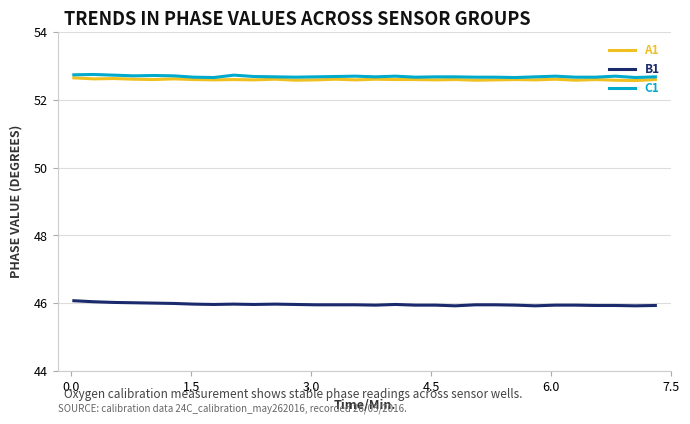

True or false: C1 and B1 cross at least once.

False